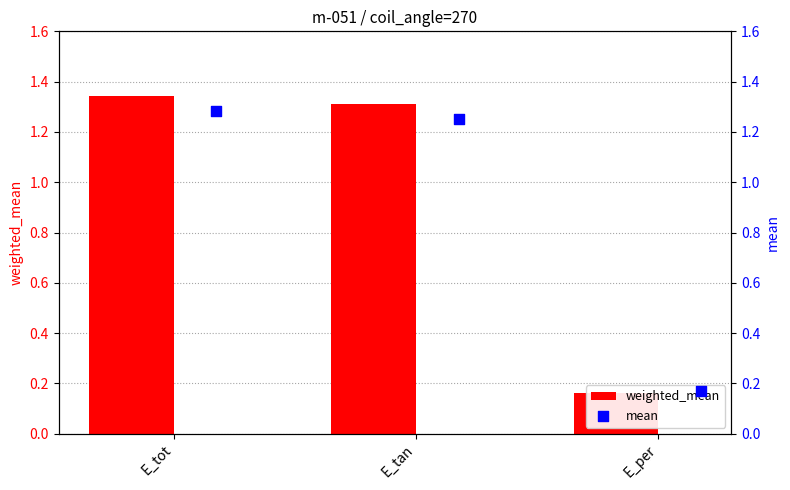

Which series reaches the maximum Y coordinate?

weighted_mean